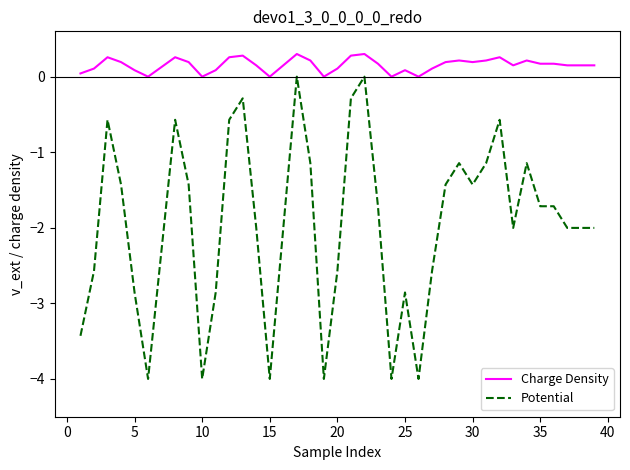

Does the chart display data point markers on the line(s)?

No